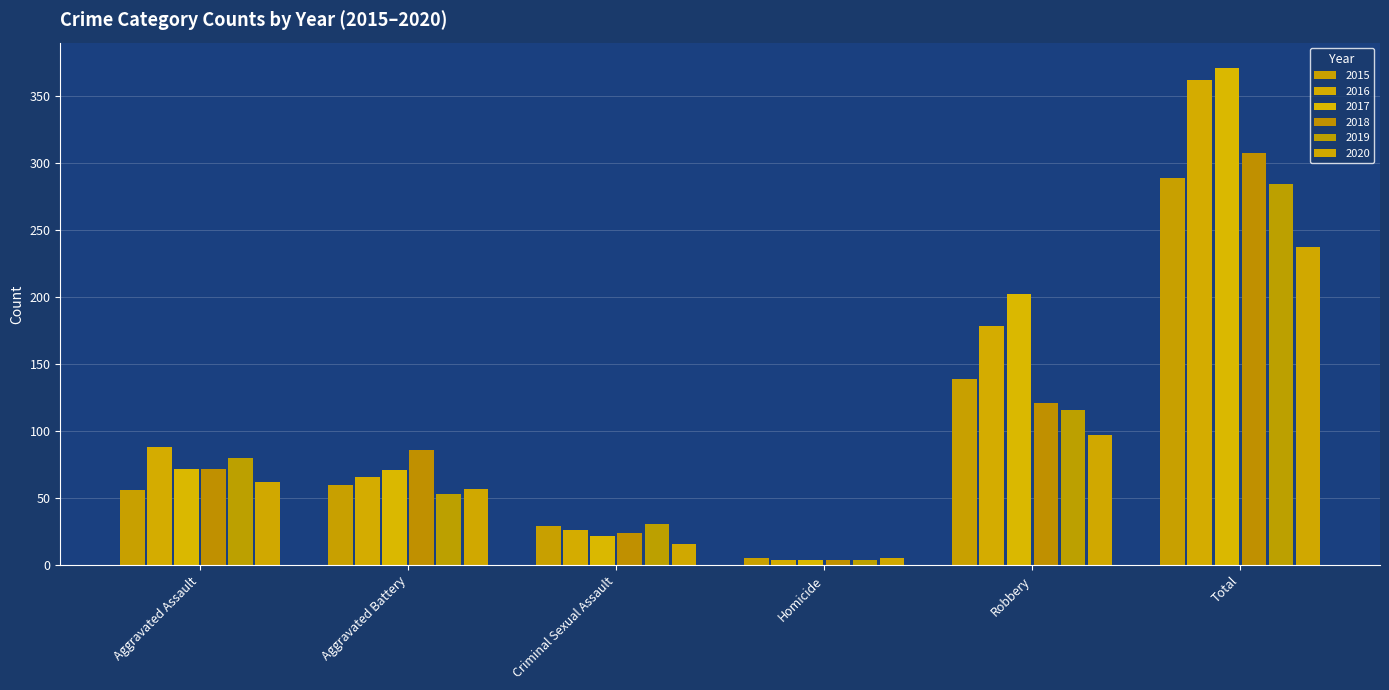

What position from the left is Aggravated Battery?

2